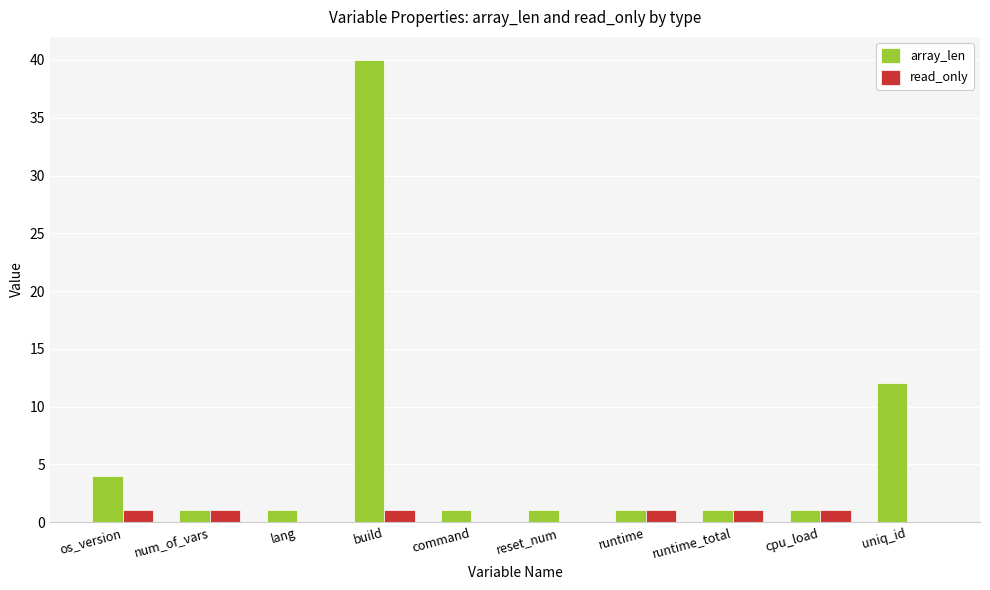

True or false: read_only has a value of 0 at lang.

True